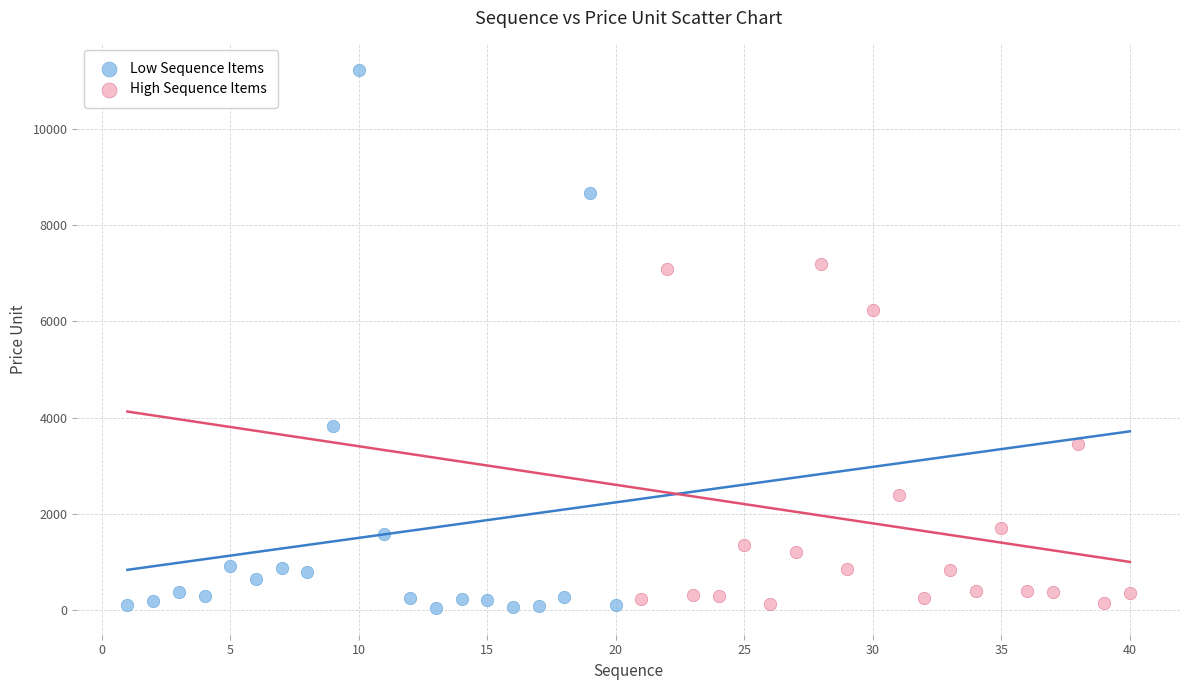

Which series has the widest spread of Y values?

Low Sequence Items